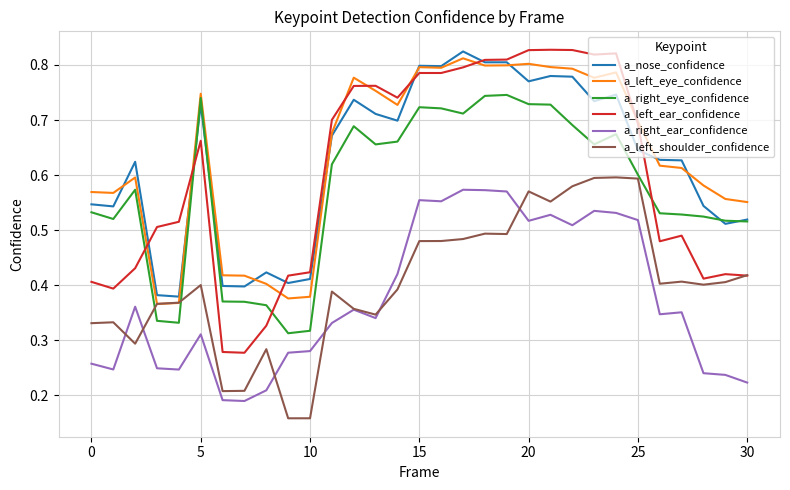

True or false: a_right_ear_confidence and a_left_ear_confidence intersect in this chart.

False